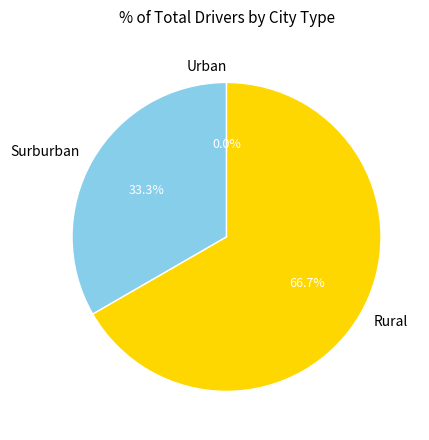

To the nearest percent, what is the difference between the largest and smallest slice percentages?

67%